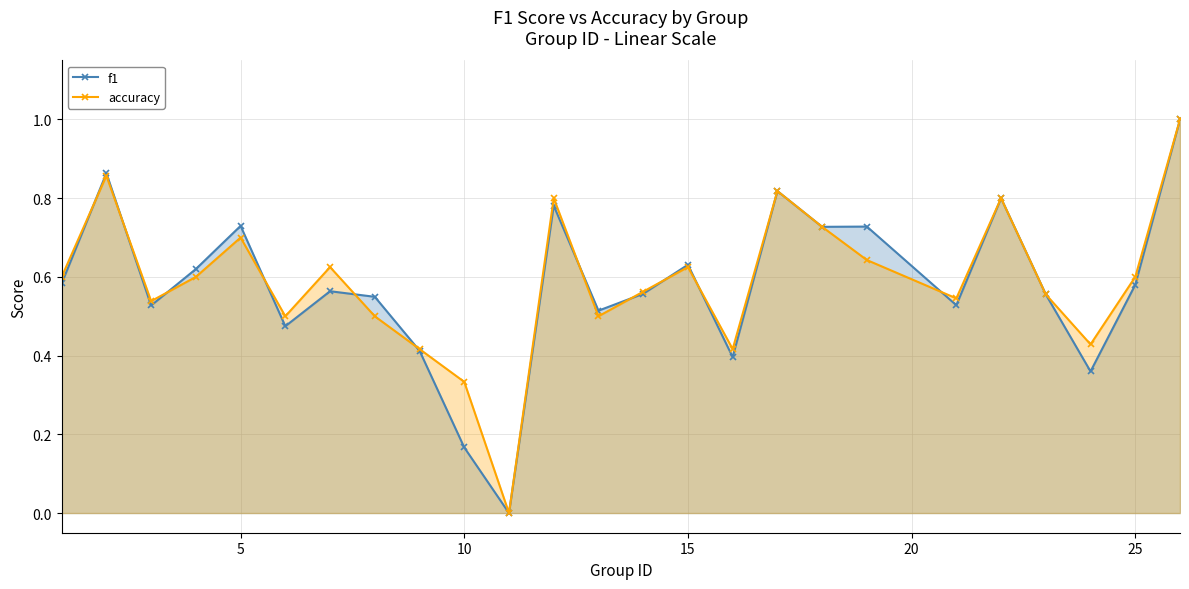

In f1, how many points are higher than both neighbors (excluding endpoints)?

8